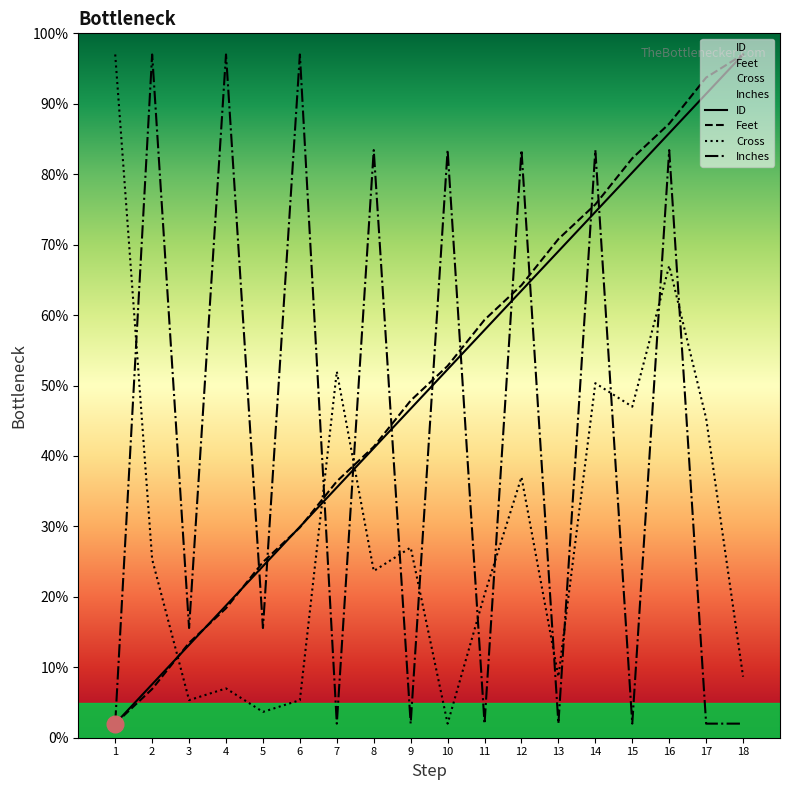

List the series in order of their peak value, highest first.

ID, Feet, Cross, Inches